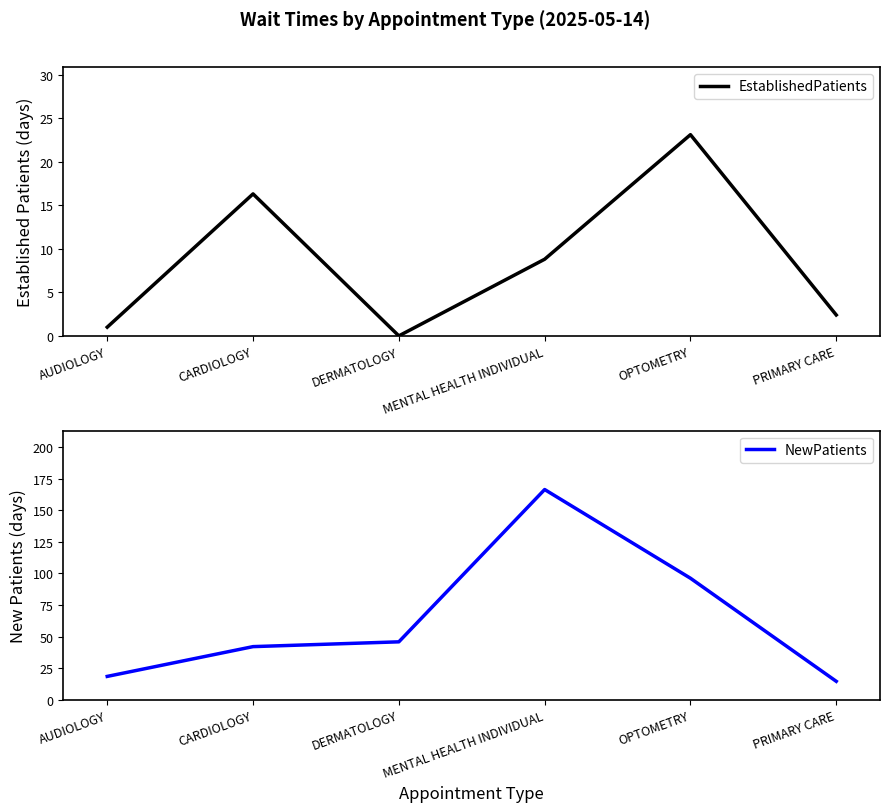

Is it true that NewPatients equals 14.5 at PRIMARY CARE?

True